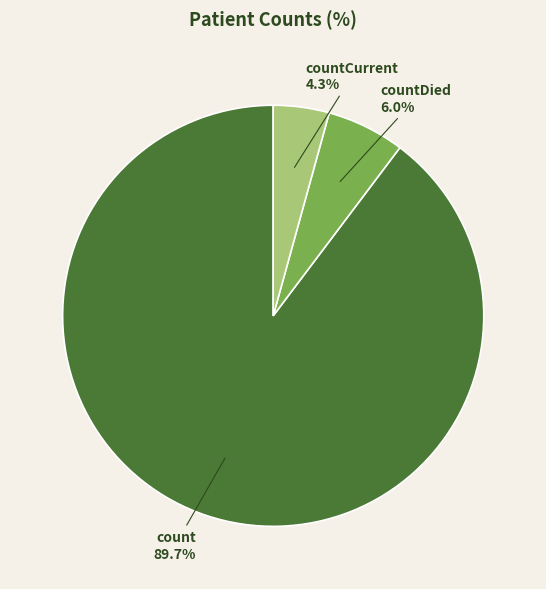

Is there a majority slice in this chart?

Yes